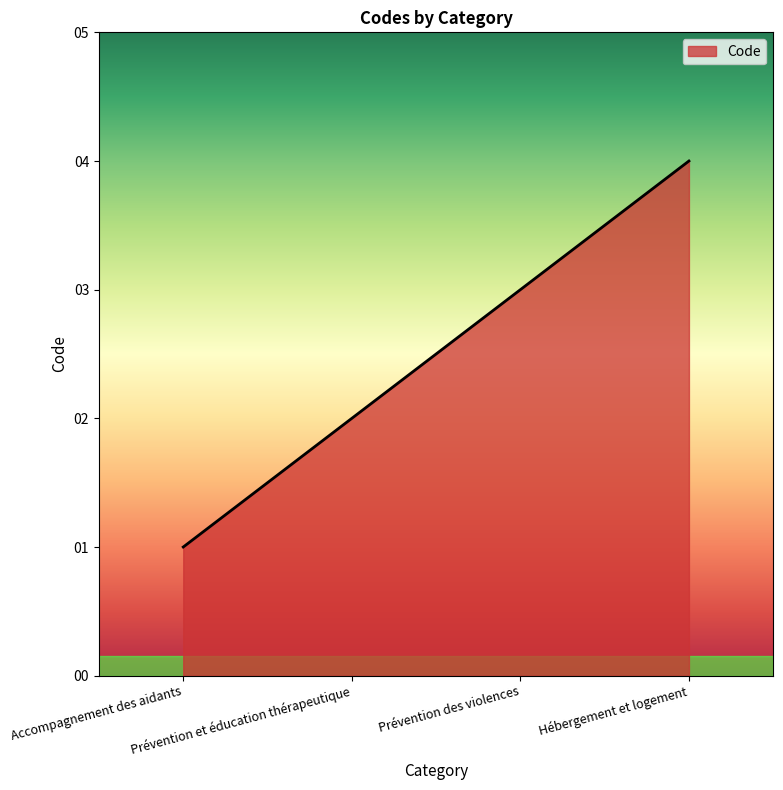

How many distinct data groups are displayed?

1